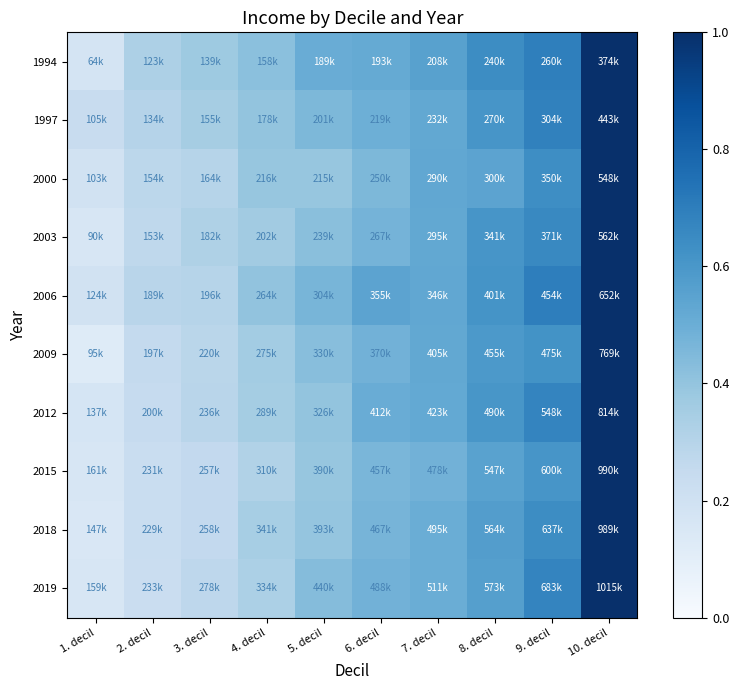

Which has a higher value, 1. decil or 8. decil?

8. decil